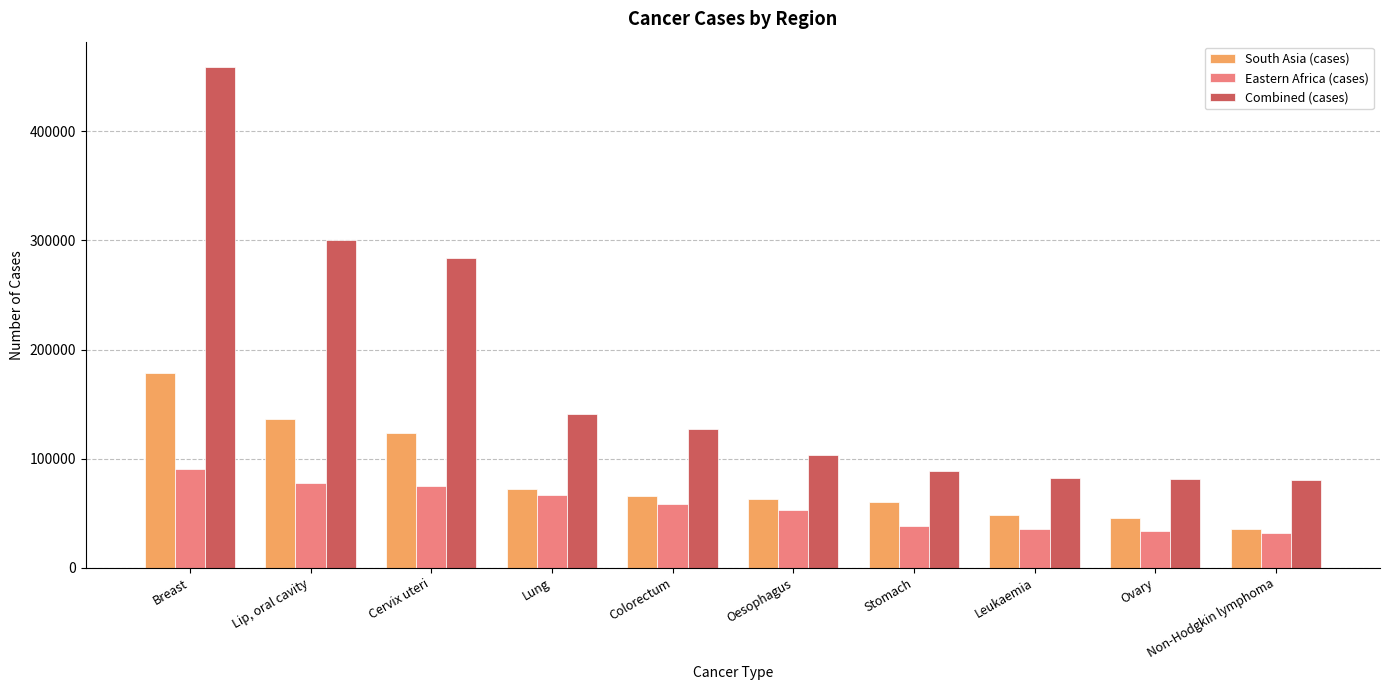

How many values in the Eastern Africa (cases) series are below 58342?

5